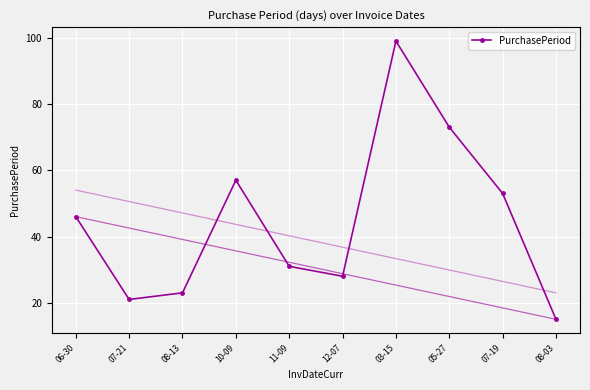

List the labels in order of value, smallest first.

08-03, 07-21, 08-13, 12-07, 11-09, 06-30, 07-19, 10-09, 05-27, 03-15